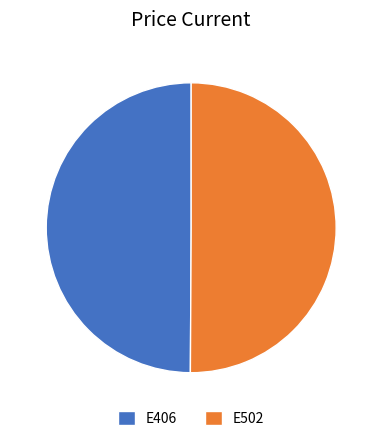

Approximately how many times larger is the value at E502 compared to E406?

1.0